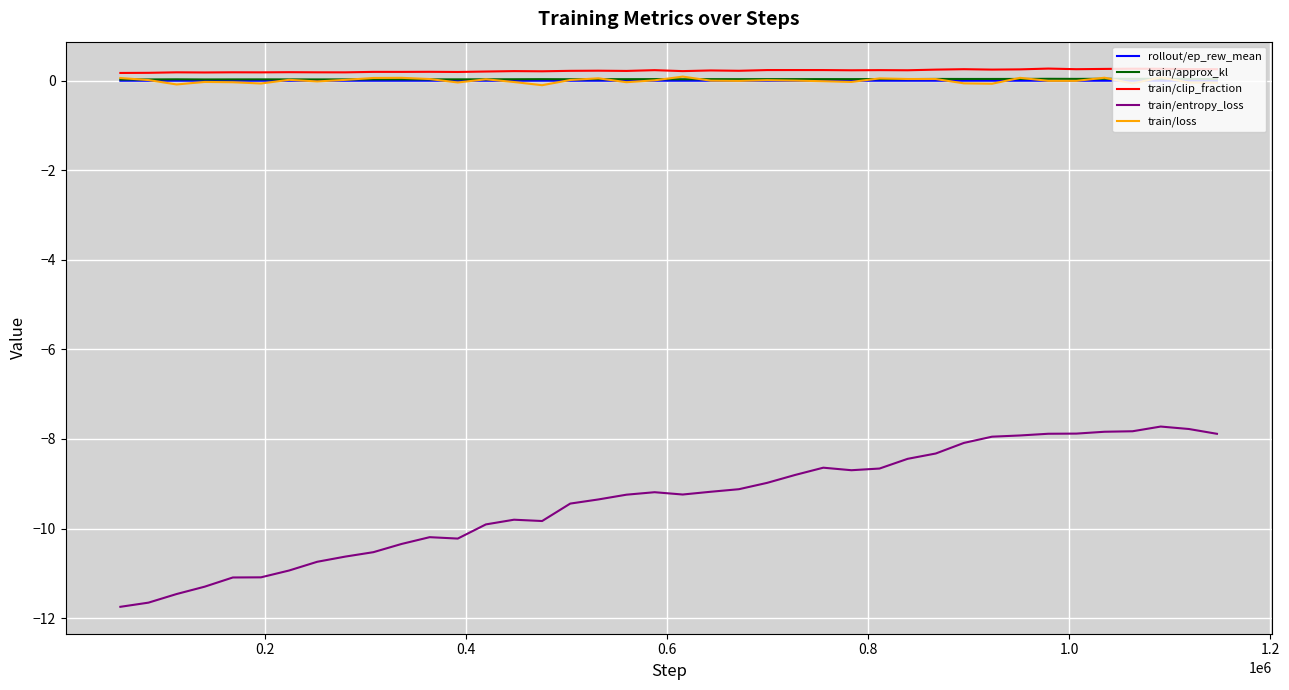

How many lines are shown in the chart?

5